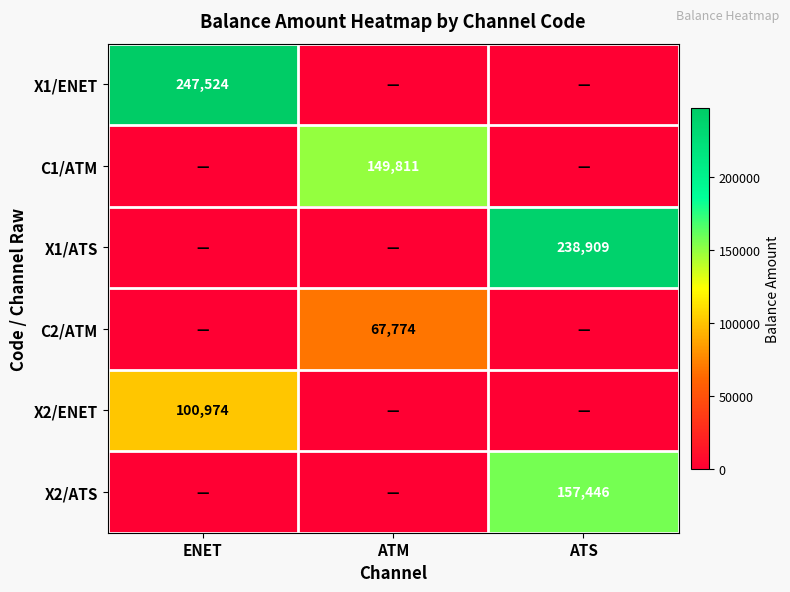

How many values in X2/ATS are above zero?

1